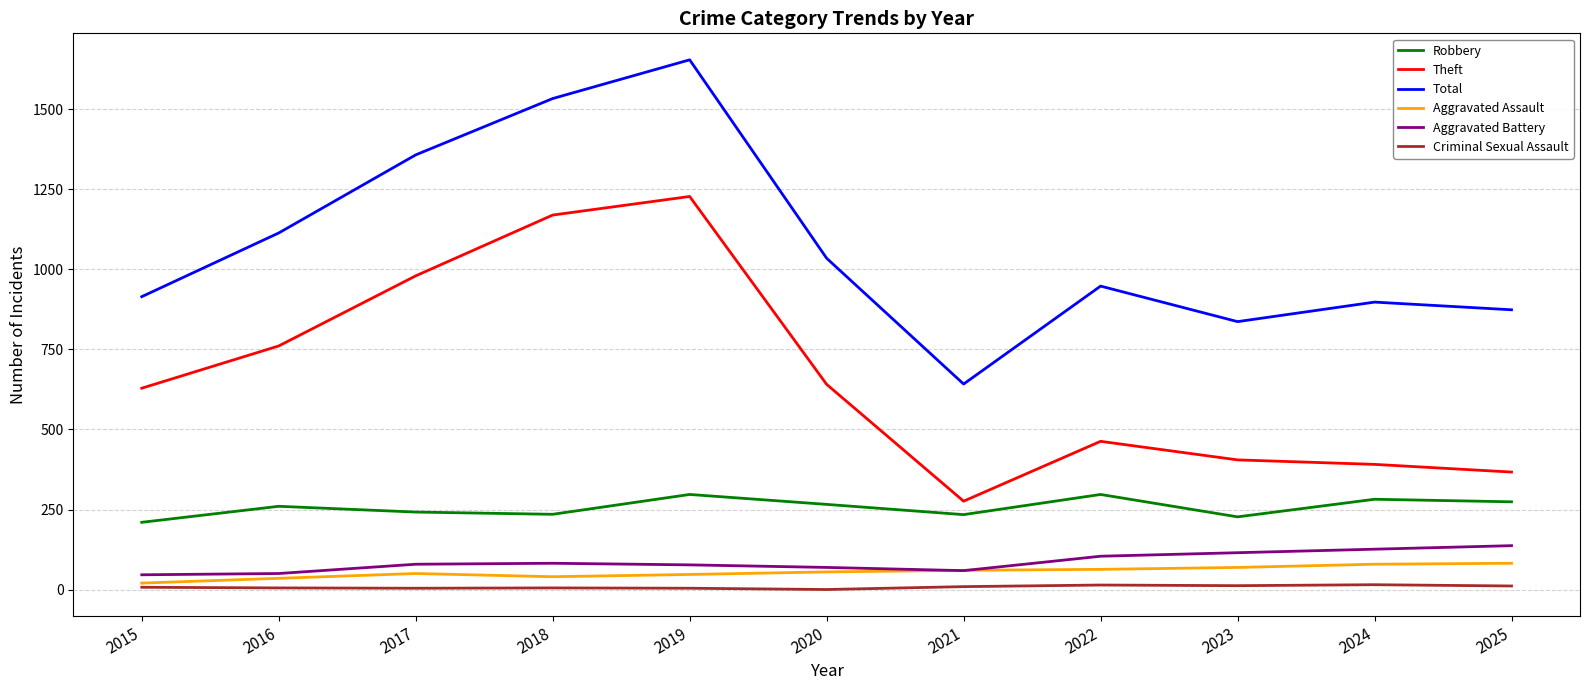

The Robbery series shows 87 at 2018. True or false?

False